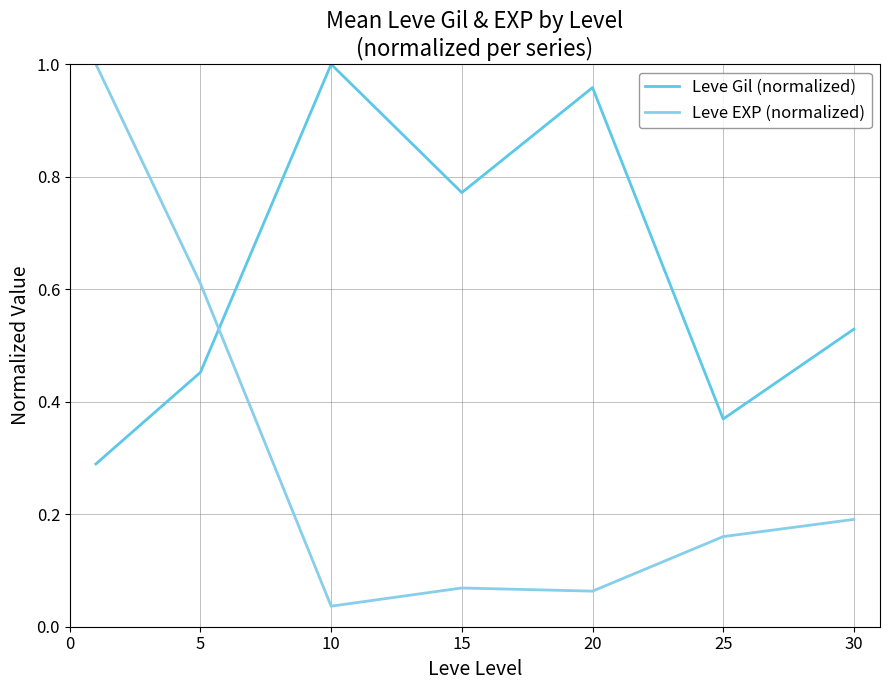

How many lines are shown in the chart?

2